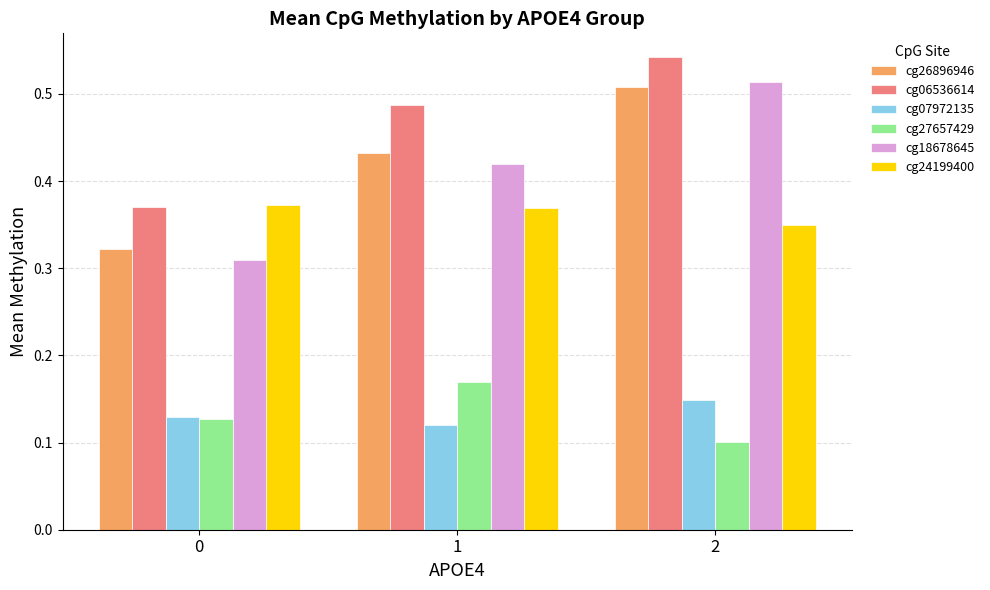

Are the bars horizontal?

No